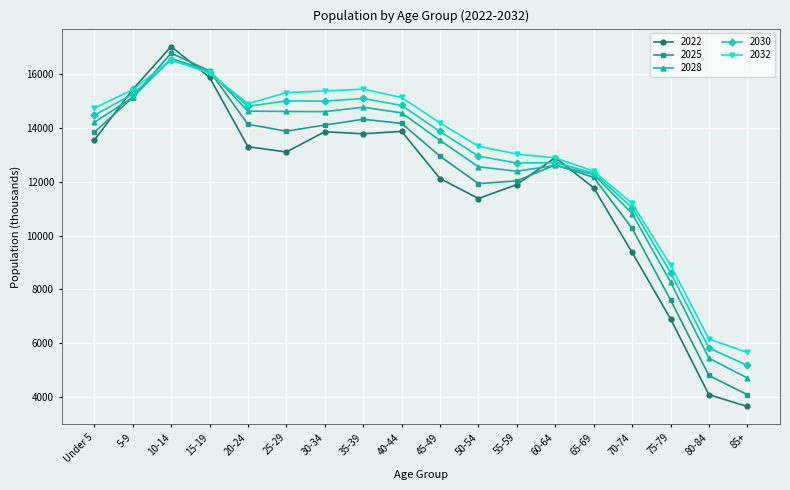

What is the smallest value displayed?

3651